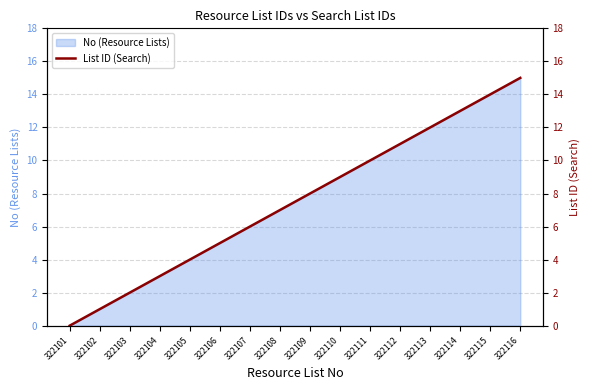

What is the change in value from 322107 to 322116?

+9